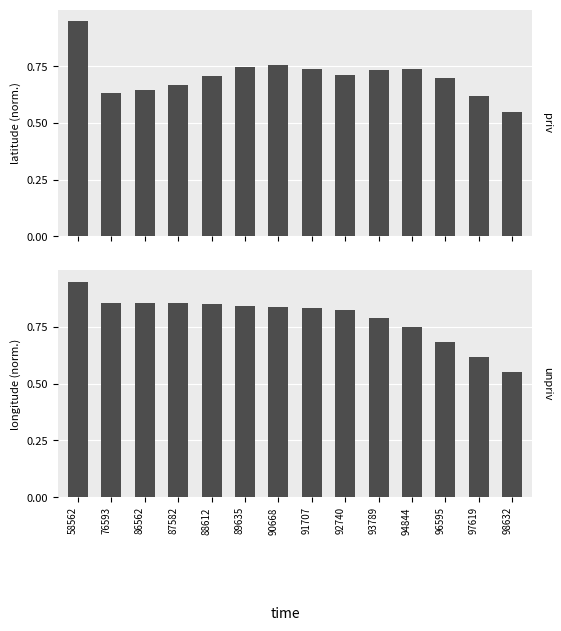

Count the latitude values in the range 0 to 1.

14